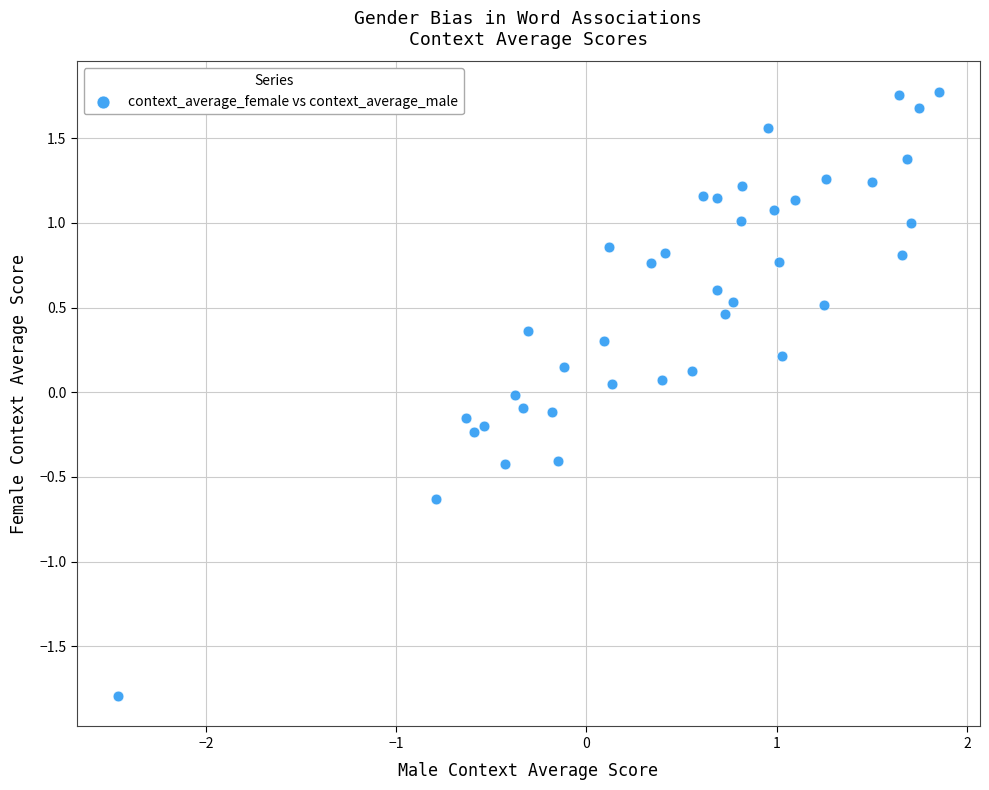

What is the range of X values (max minus min)?

4.3